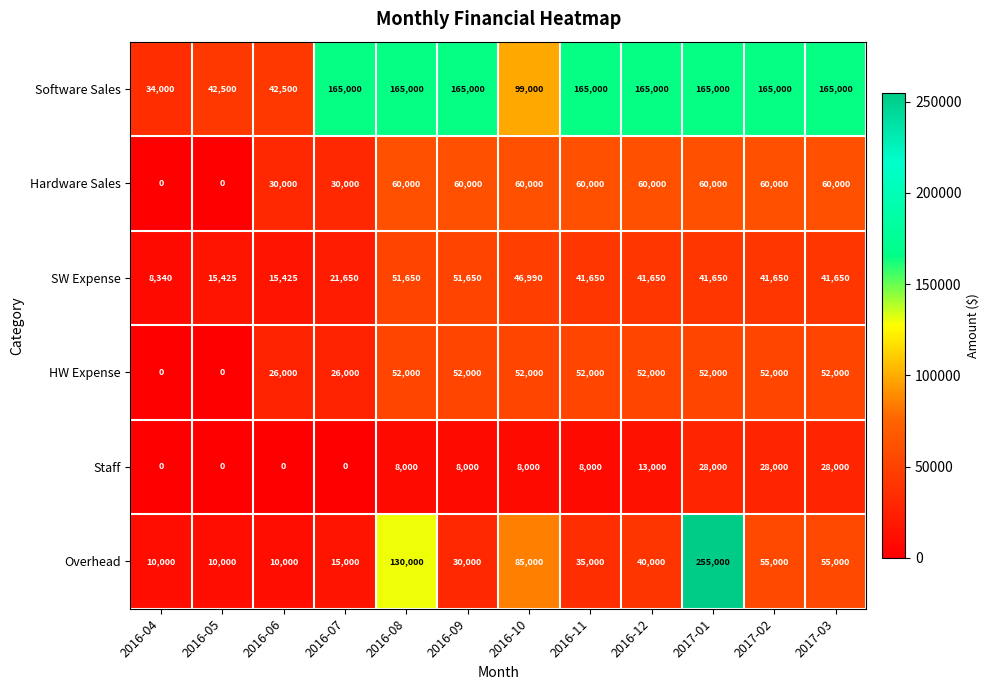

What is the maximum value shown in the chart?

255000